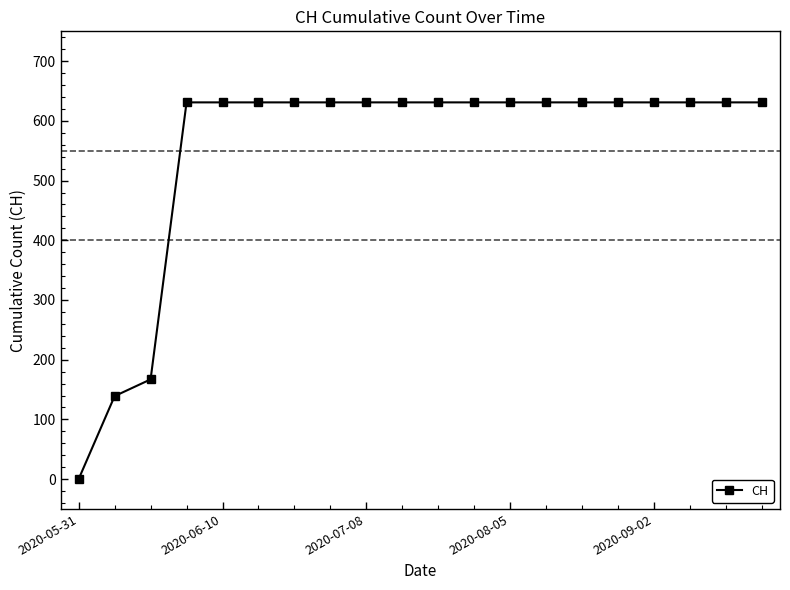

What is the greatest value displayed?

631